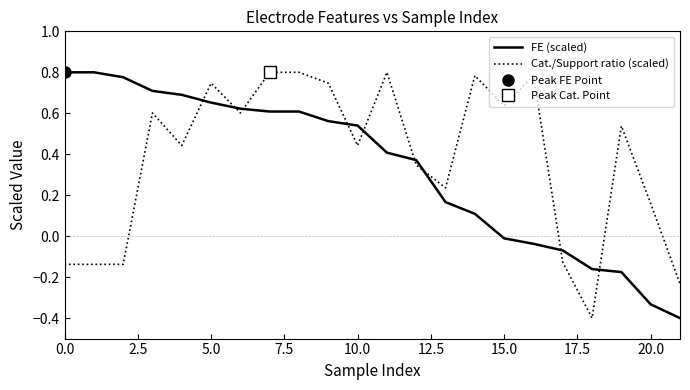

True or false: FE (scaled) has a value of 1.3 at 0.0.

False